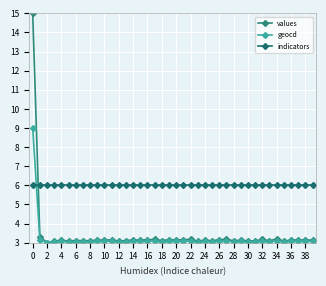

How many lines are shown in the chart?

3